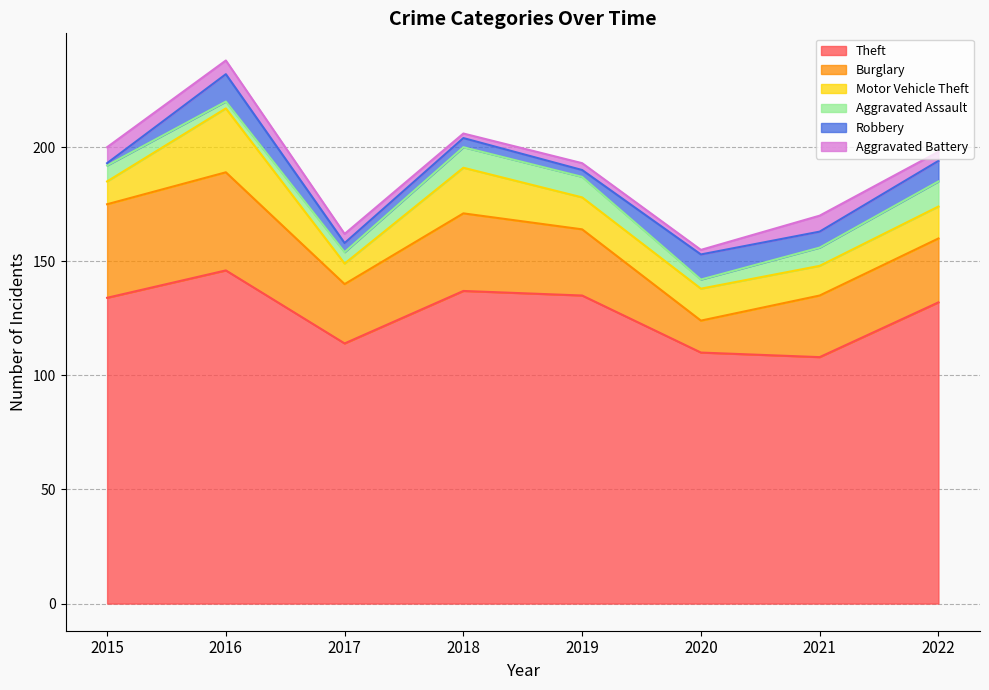

The Aggravated Battery series shows 6 at 2016. True or false?

True